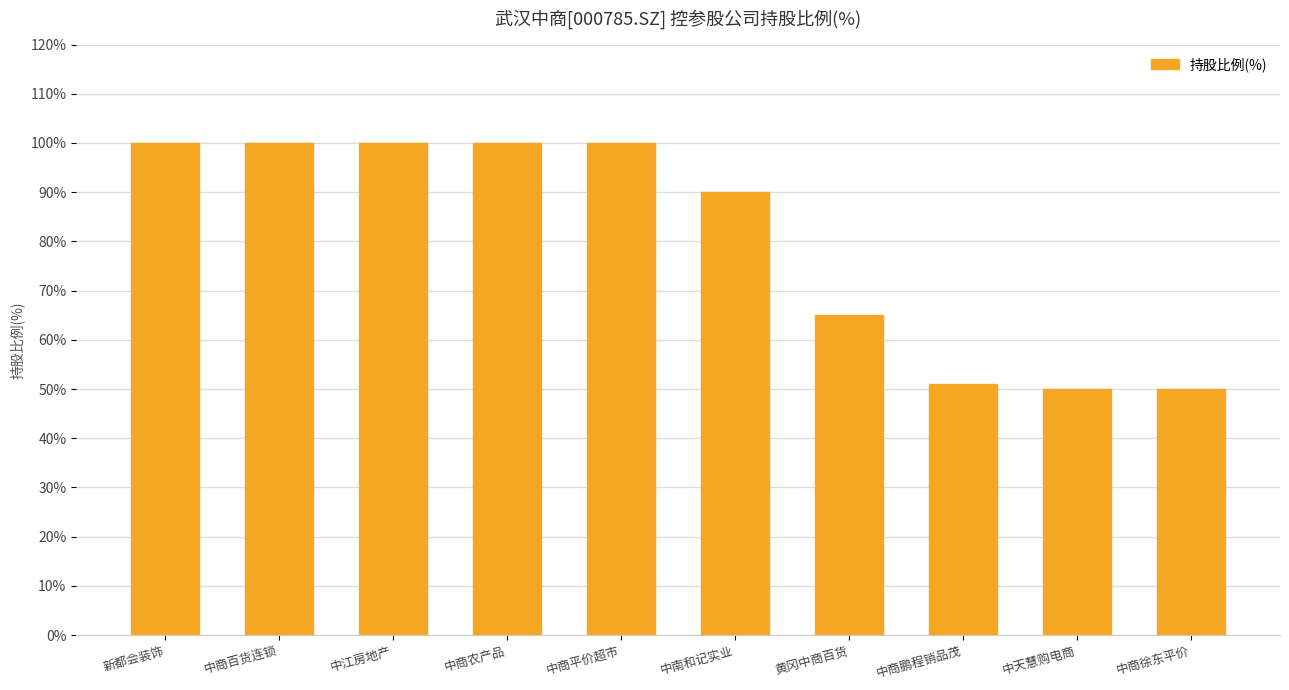

Read the value at 中商百货连锁.

100